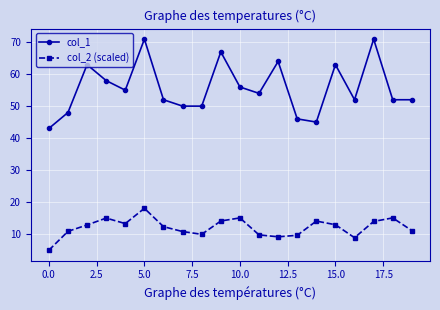

How many series are shown in this chart?

2